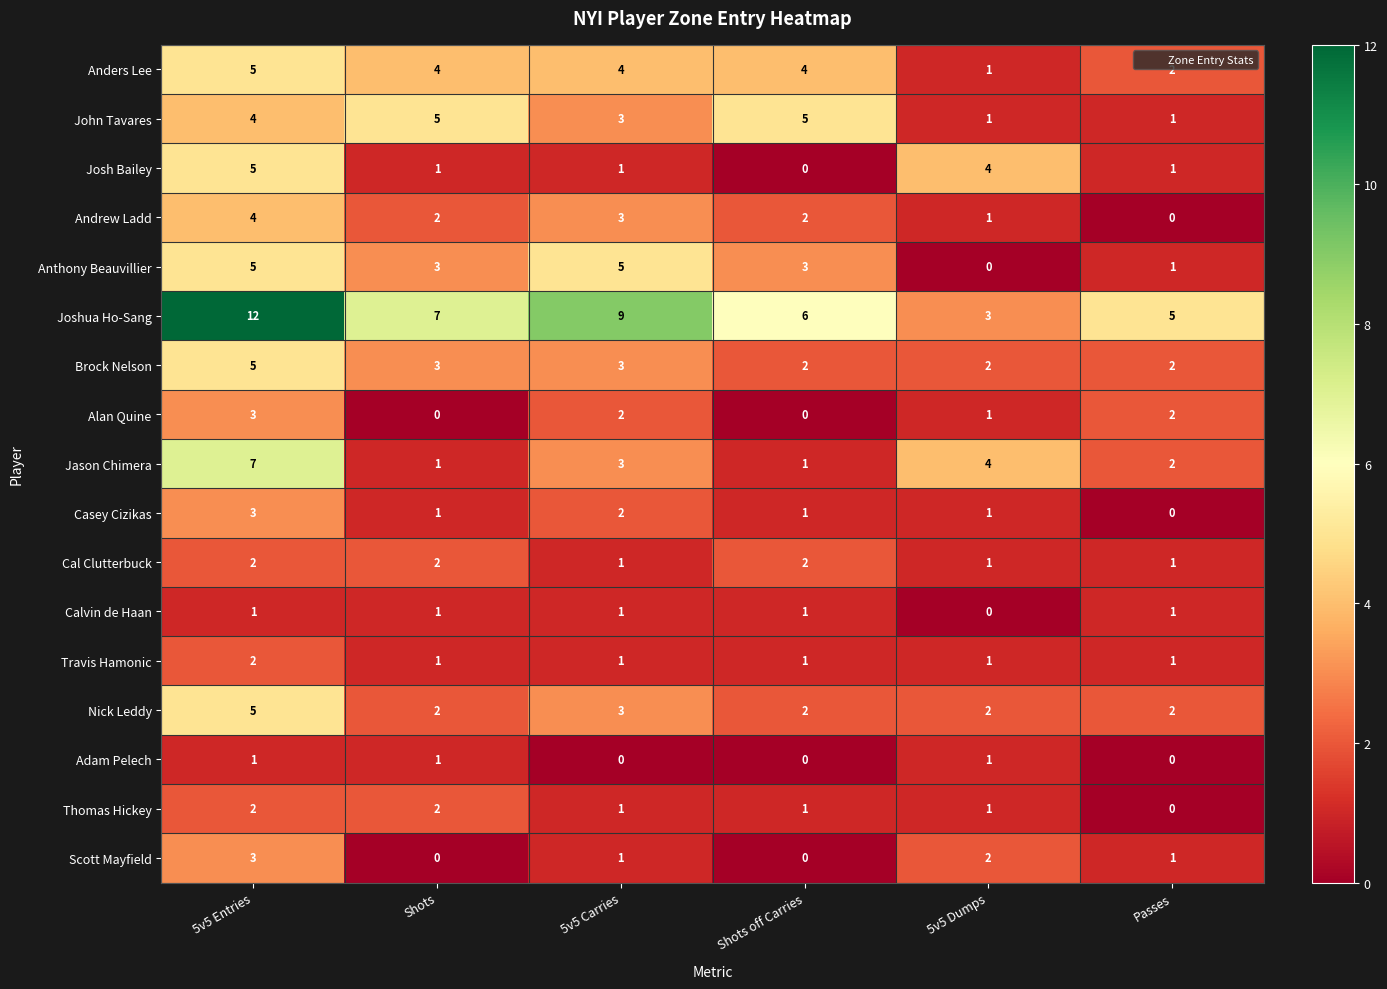

What is the difference between the highest and lowest values at Passes?

5